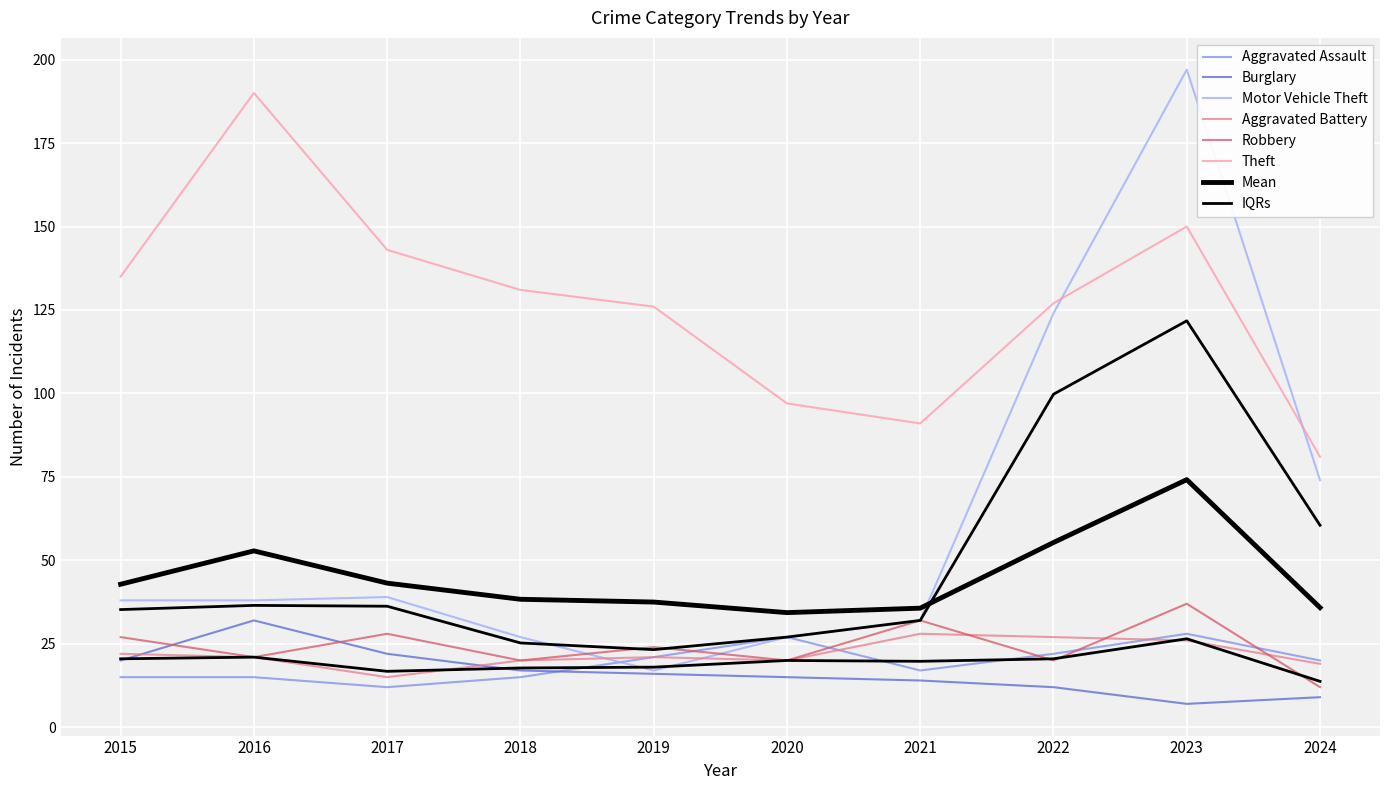

What is the difference between the second highest and second lowest values in the Burglary series?

13